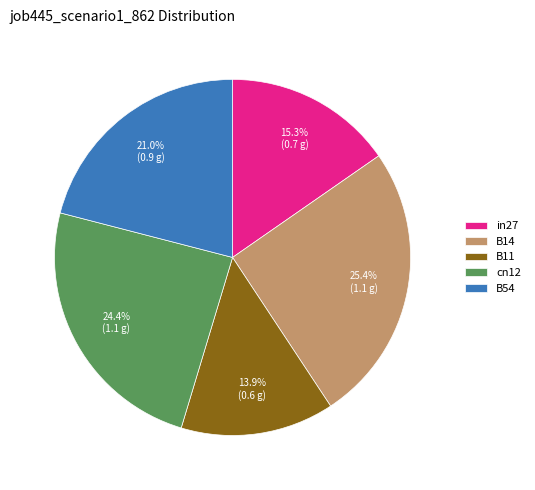

Does B11 represent more than half of the total?

No